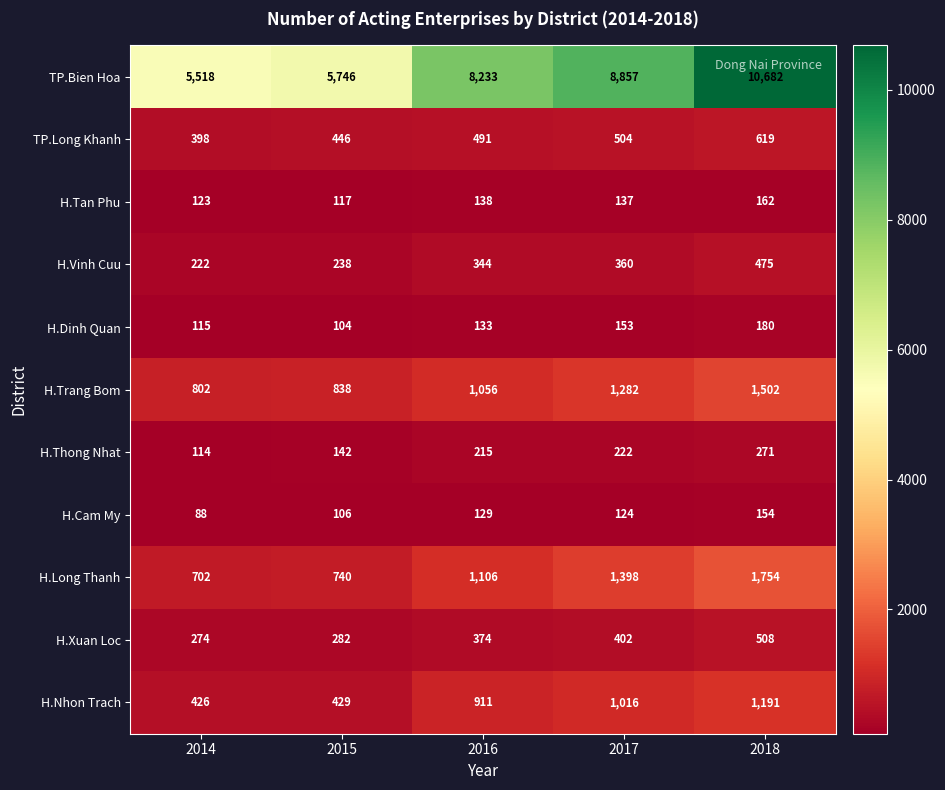

What is the difference between the H.Vinh Cuu values at 2016 and 2014?

122